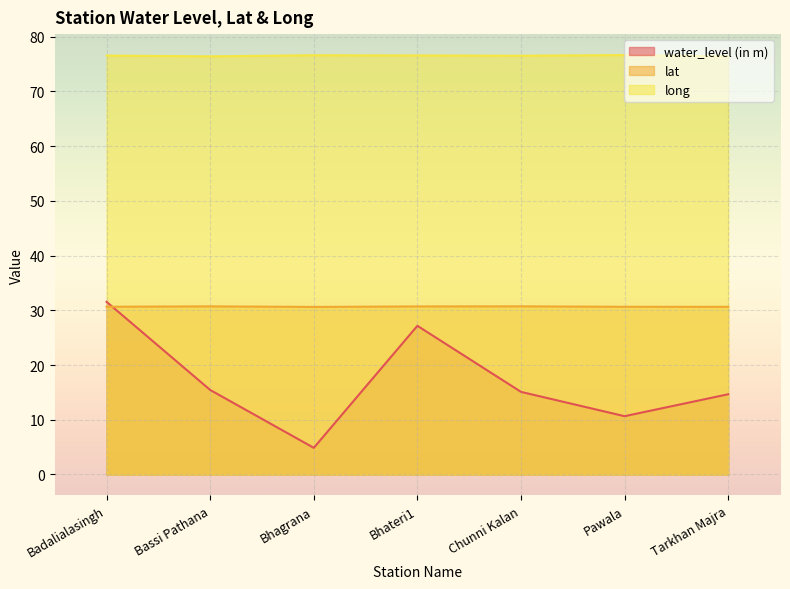

Count the number of categories in the chart.

7